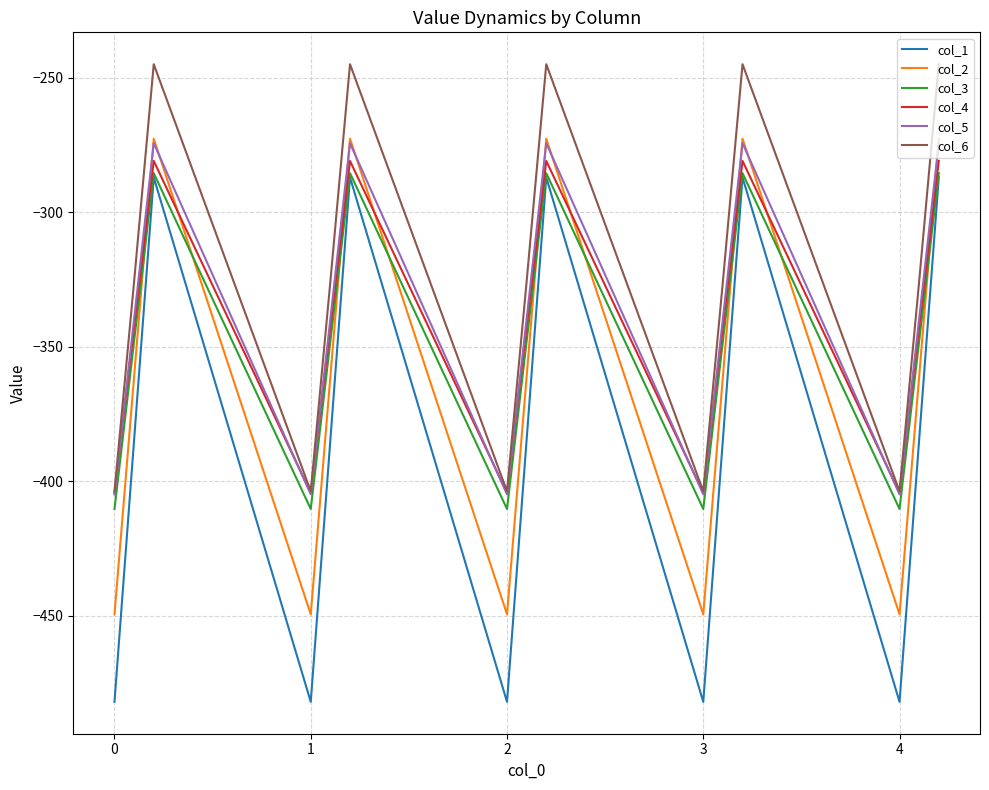

What is the lowest value of the col_4 series?

-404.4